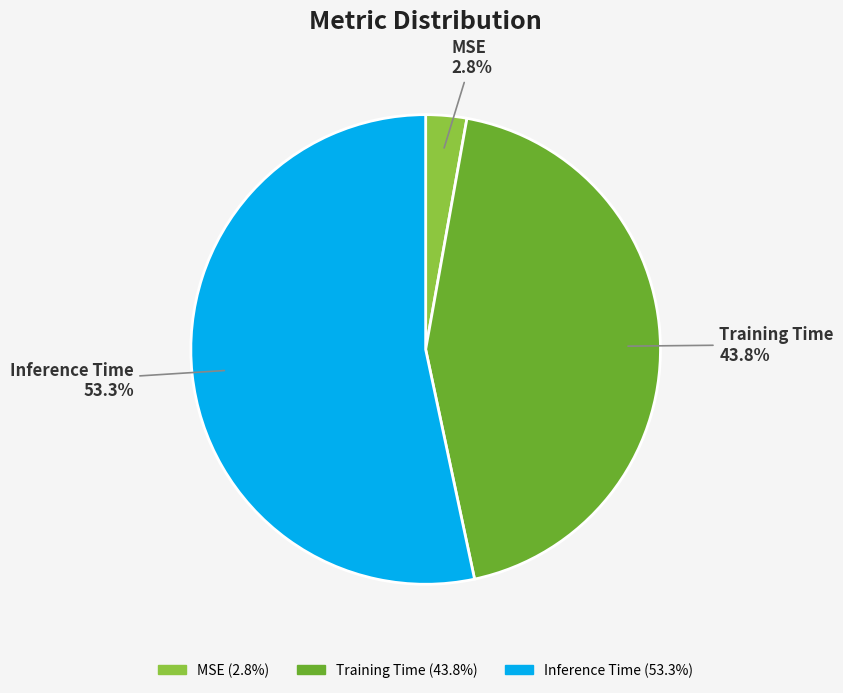

Count the number of slices in the pie.

3